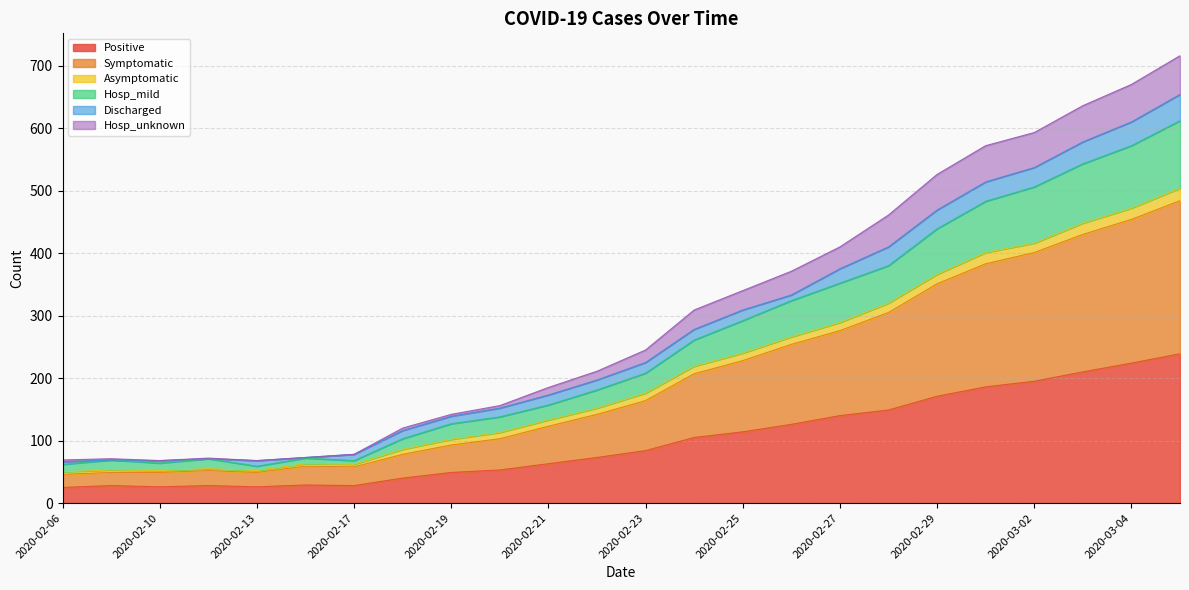

True or false: Hosp_unknown and Hosp_mild cross at least once.

False